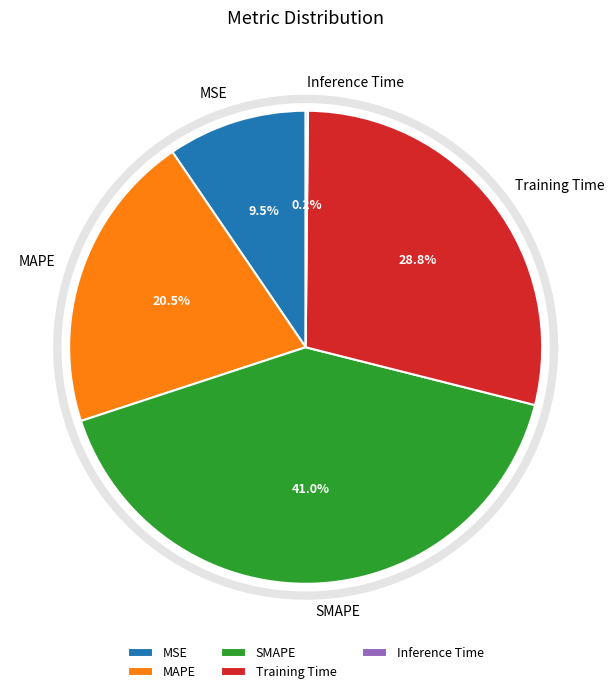

What is the largest slice in the pie chart?

SMAPE